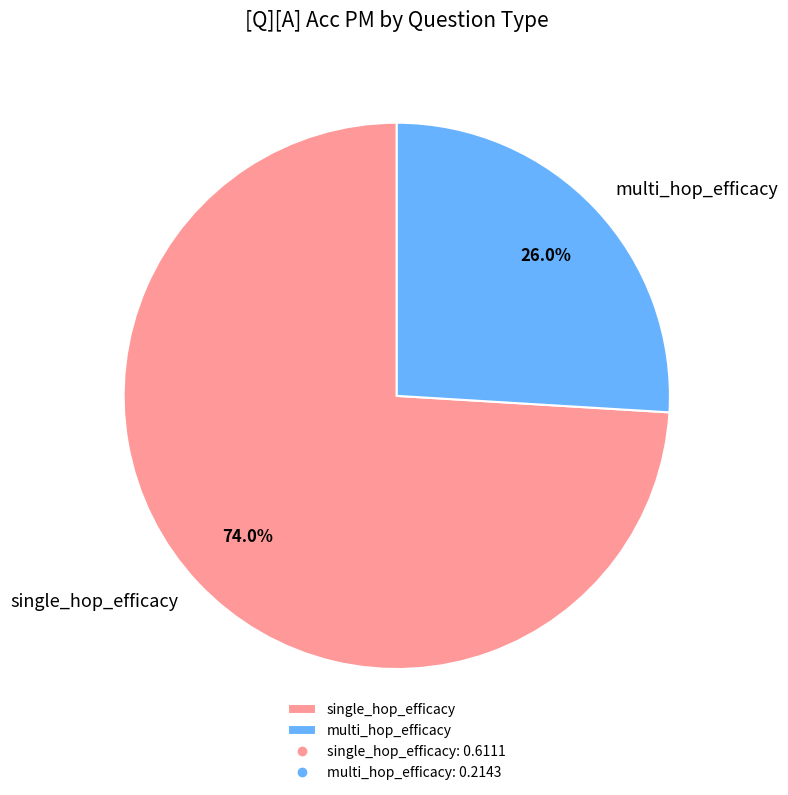

The single_hop_efficacy slice represents 8% of the pie. True or false?

False